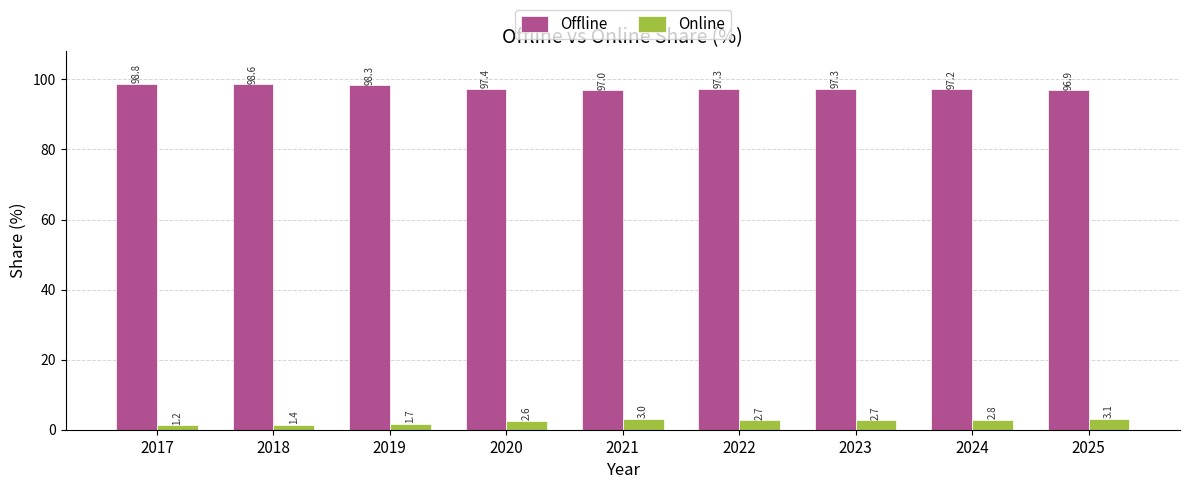

Count the number of data series in this chart.

2